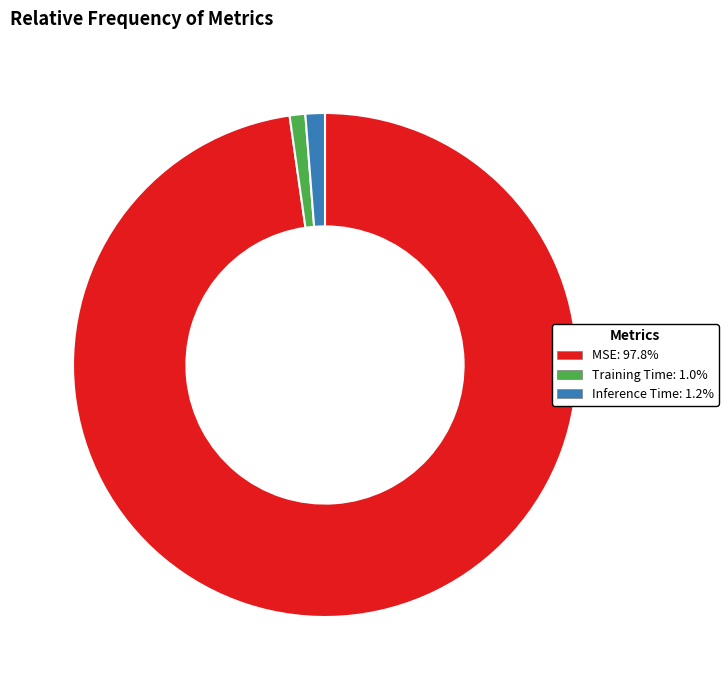

How many segments does this pie chart have?

3